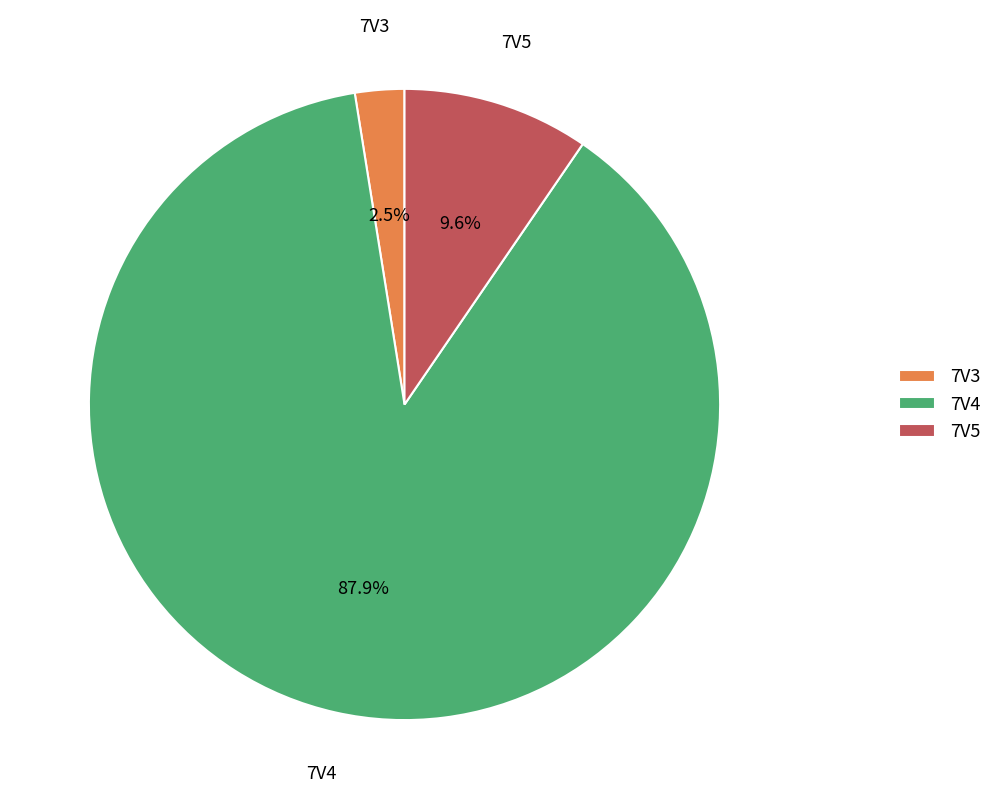

Which category has the biggest portion of the pie?

7V4